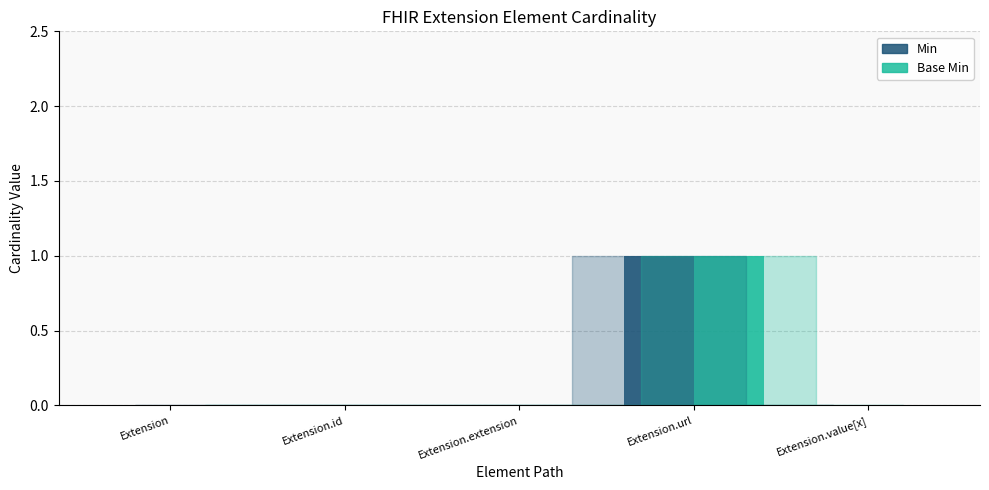

Which label corresponds to the largest value in the chart?

Extension.url